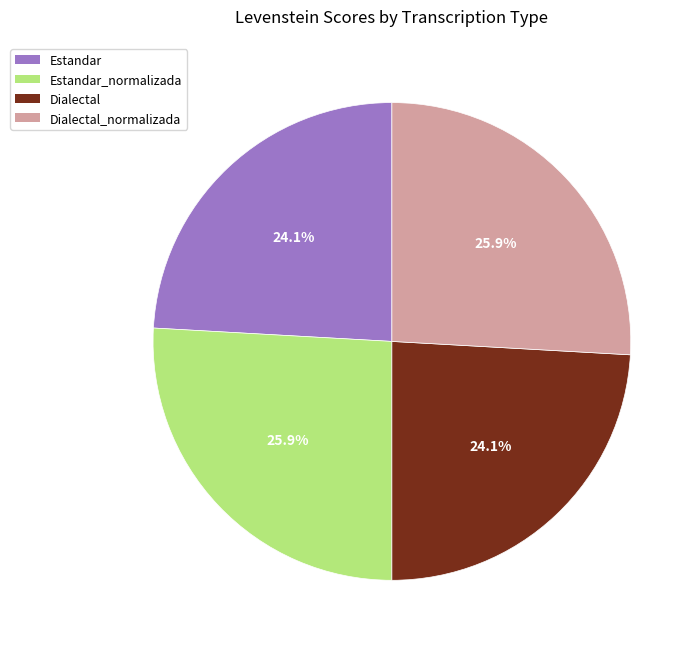

Approximately how many times larger is the value at Dialectal compared to Estandar?

1.0